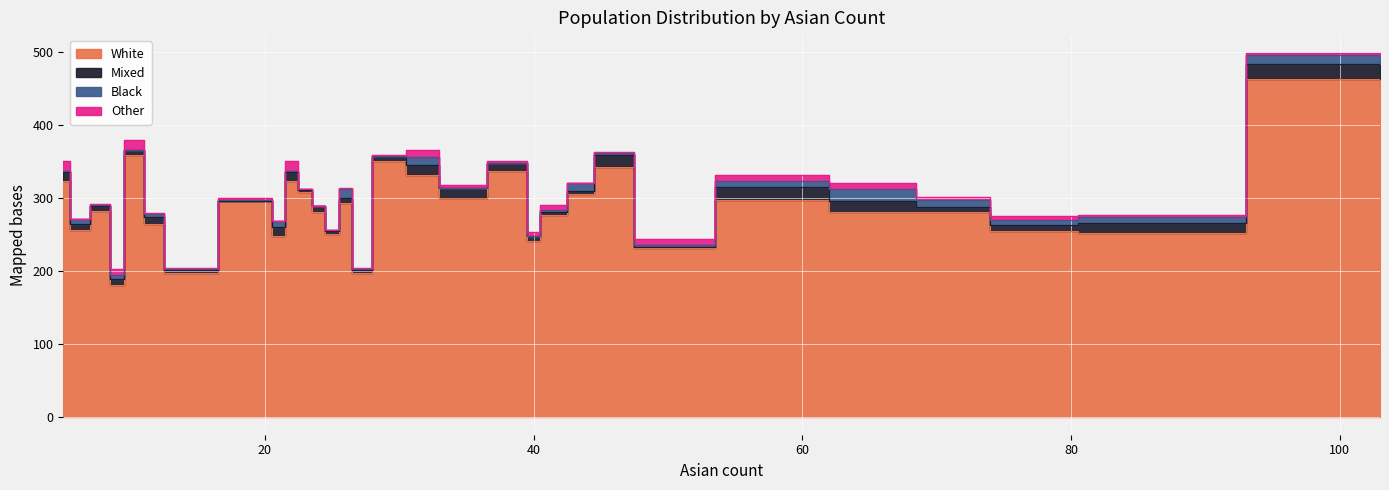

Rank the series at 103 from highest to lowest value.

white, mixed, black, other